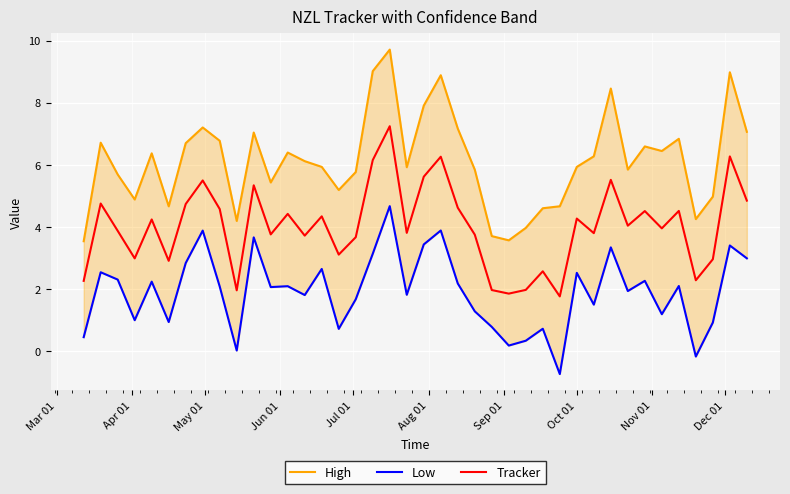

What is the difference between the second highest and second lowest values in the High series?

5.4